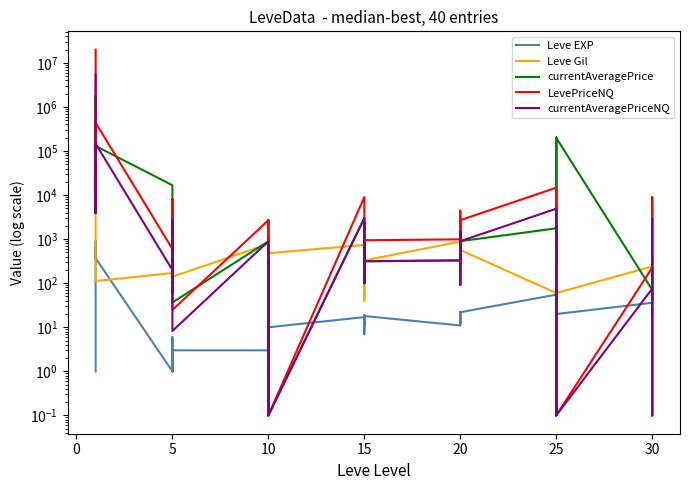

What is the total value across all series at 5?

17705.0